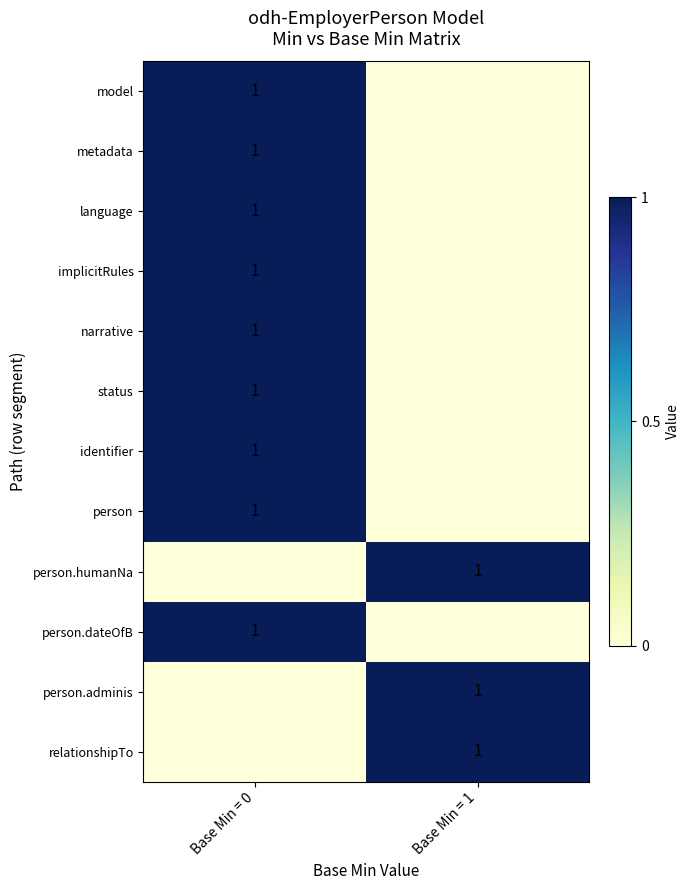

Is it true that person.dateOfB equals 2 at Base Min = 0?

False